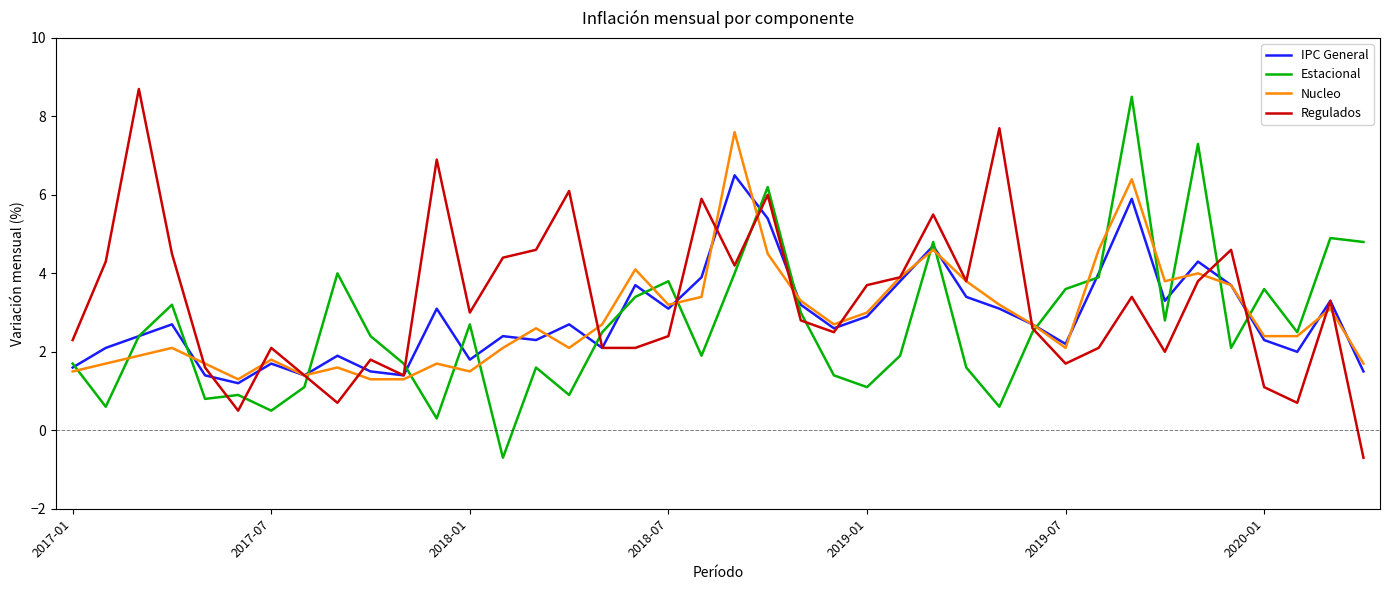

What is the highest value of the Nucleo series?

7.6